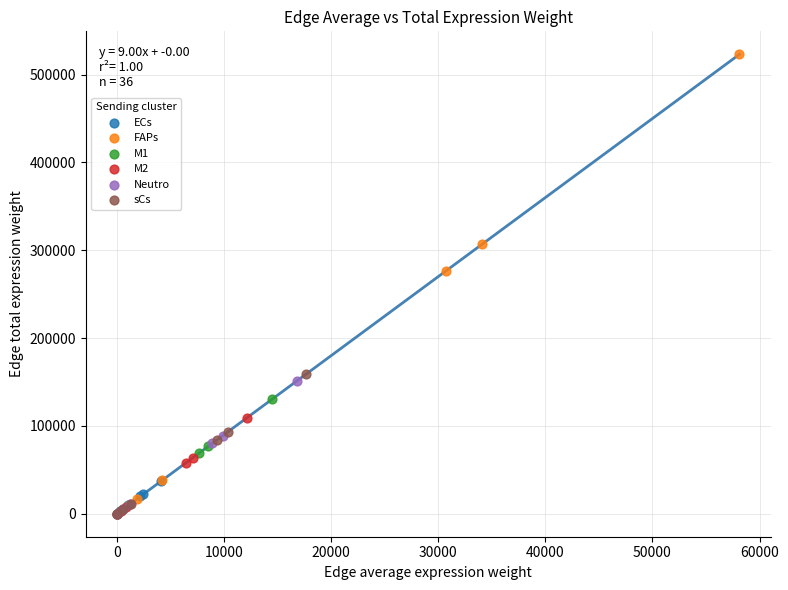

Which series contains the highest Y value?

FAPs